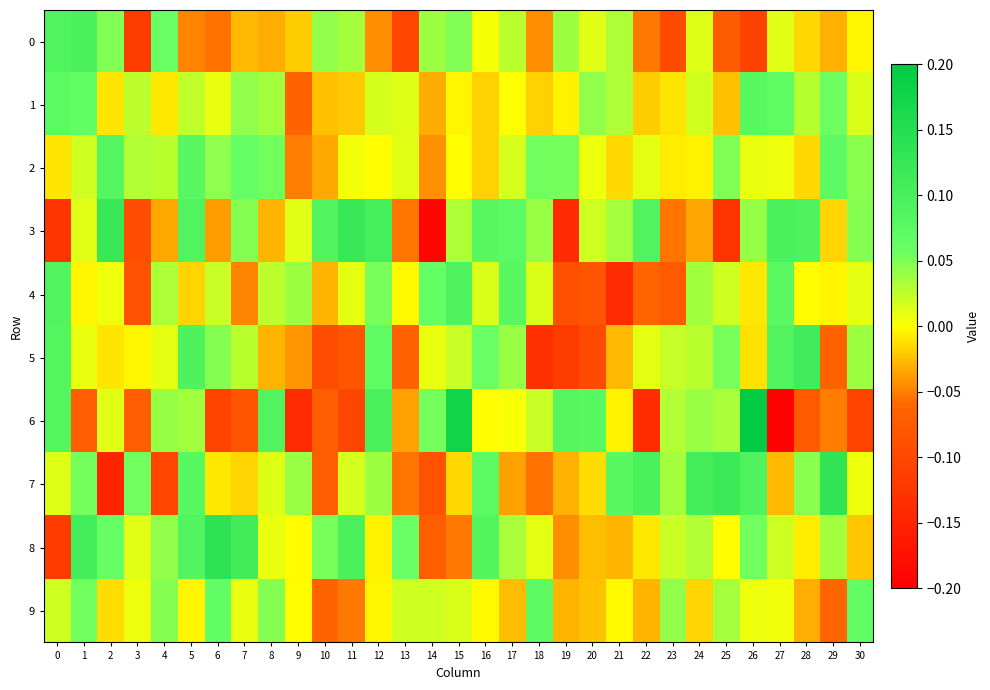

Which series has the largest total across all categories?

row_8